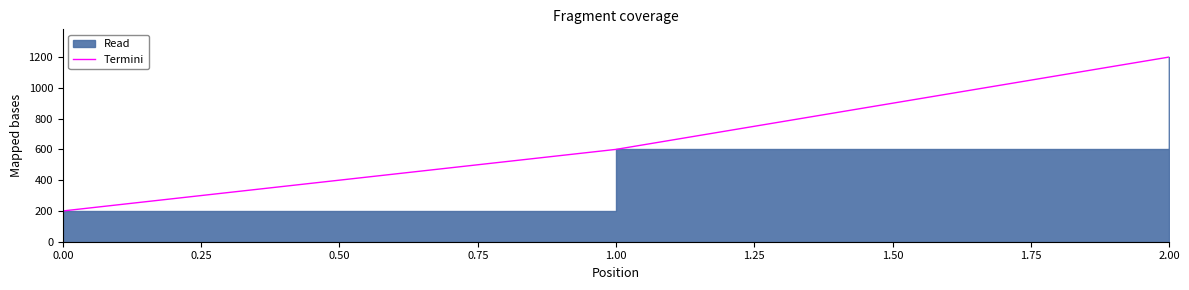

What is the difference between the maximum and minimum values?

1000